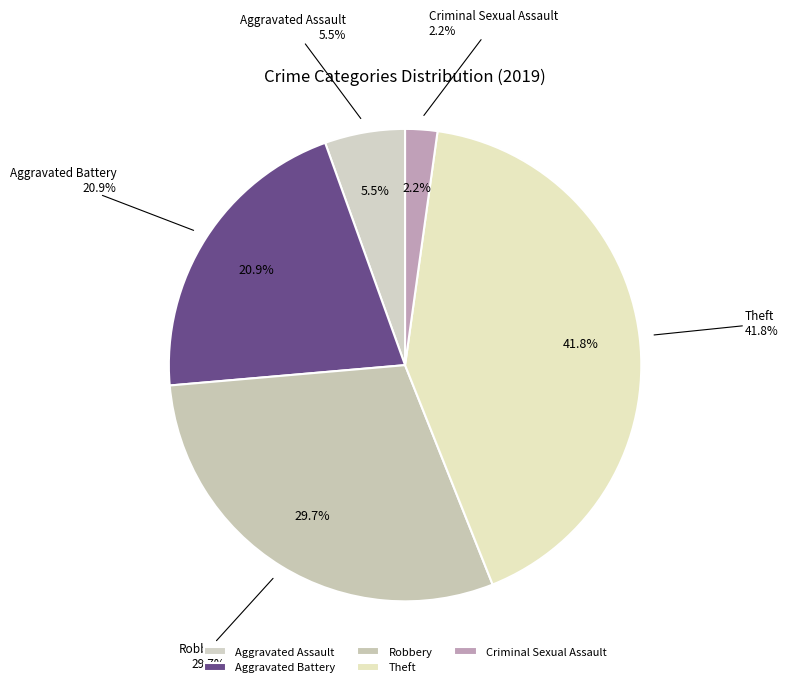

To the nearest percent, what portion does Theft represent?

42%